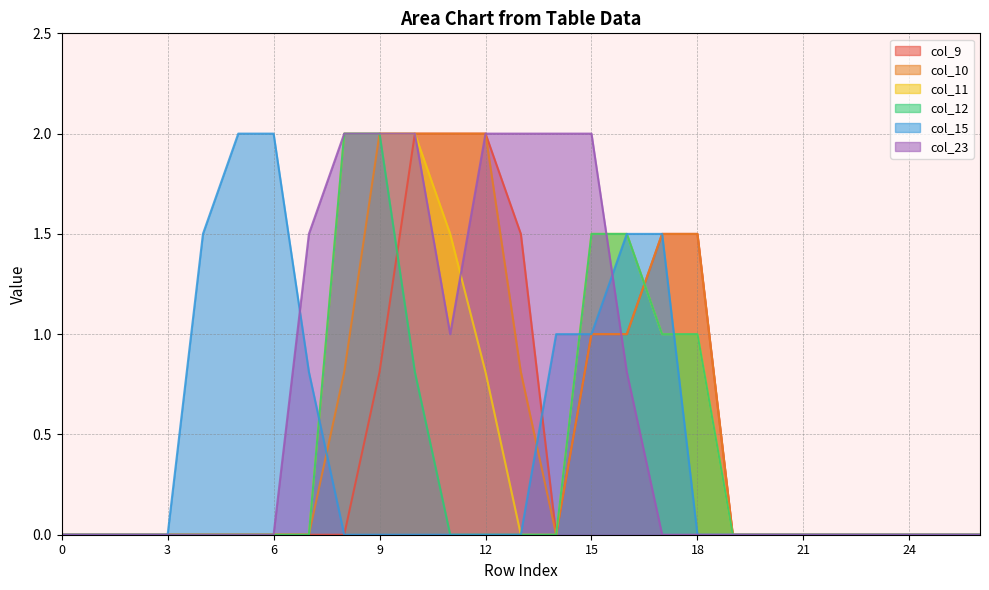

At which category is the sum across all series the highest?

9